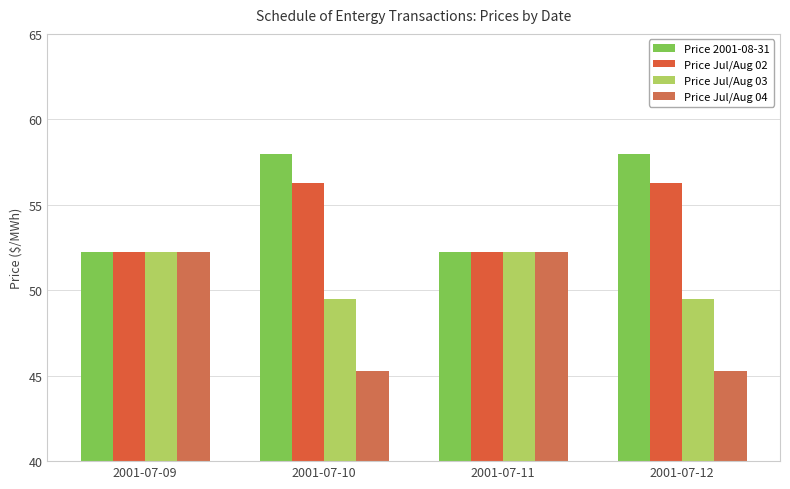

How many distinct data groups are displayed?

4